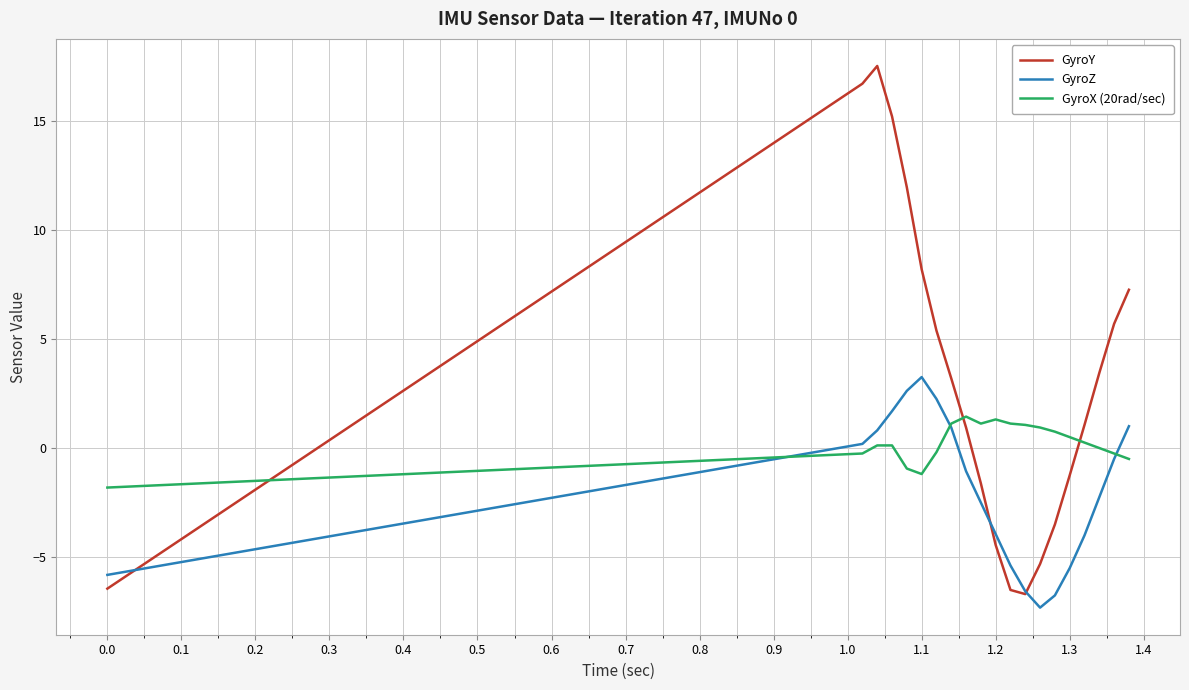

List the series in order of their overall mean, highest first.

GyroY, GyroX (20rad/sec), GyroZ